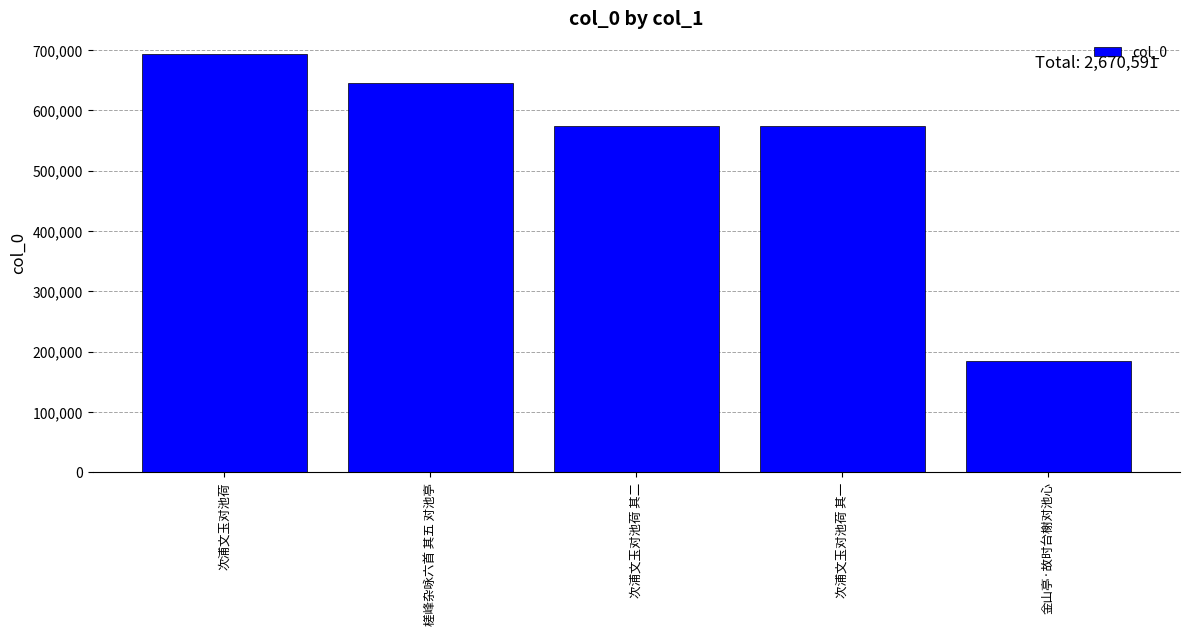

What is the ratio of the value at 次浦文玉对池荷 to the value at 次浦文玉对池荷 其二?

1.2